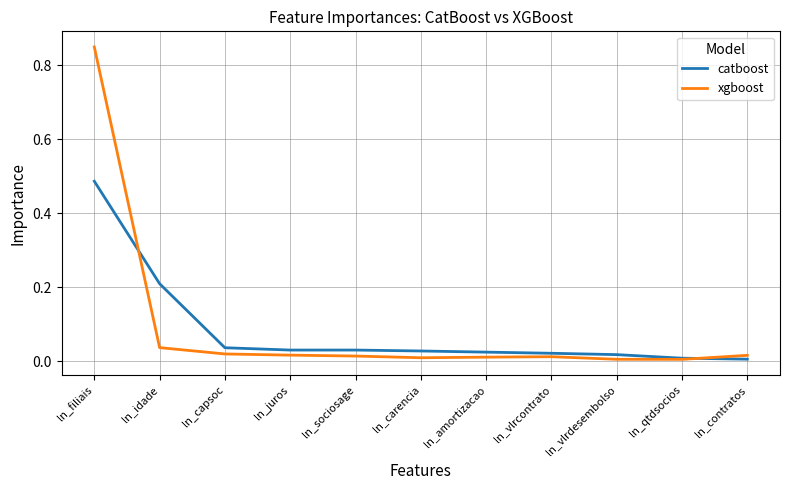

What is the average value of the catboost series?

0.1